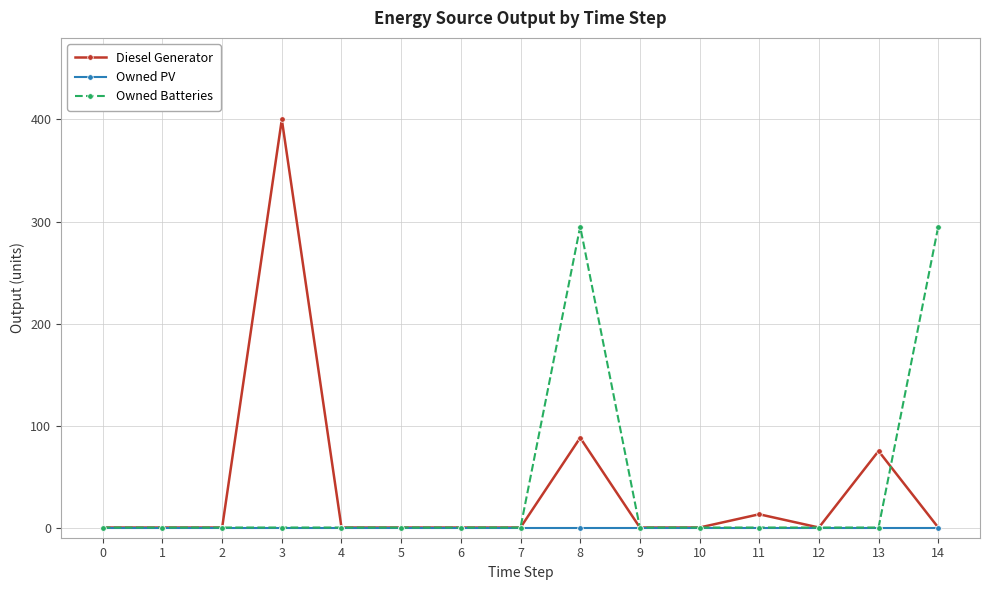

Which category has the highest value across all series?

3